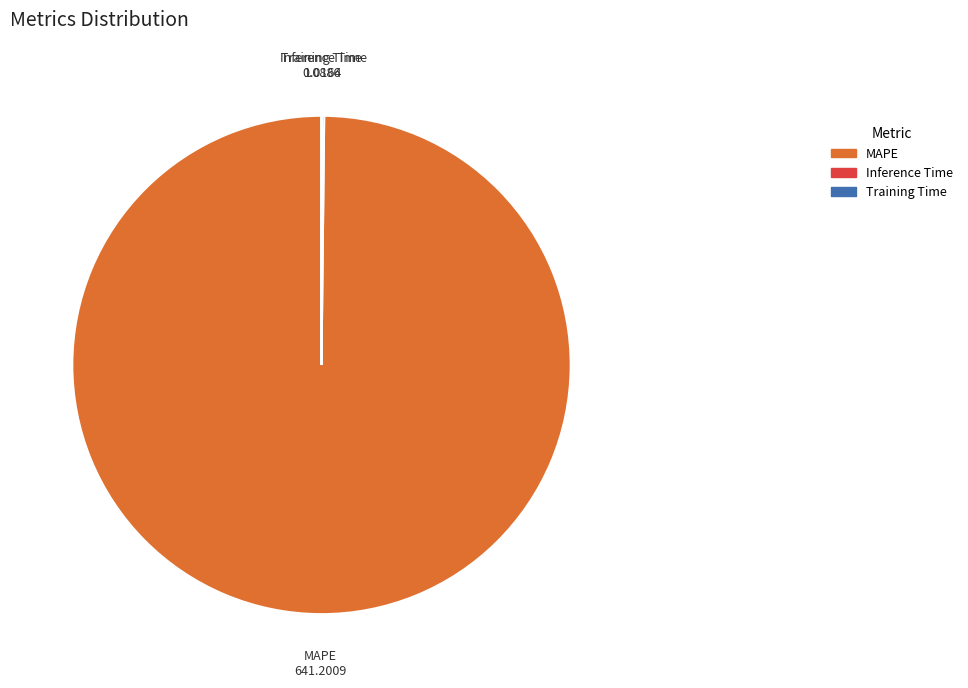

Which category has the biggest portion of the pie?

MAPE